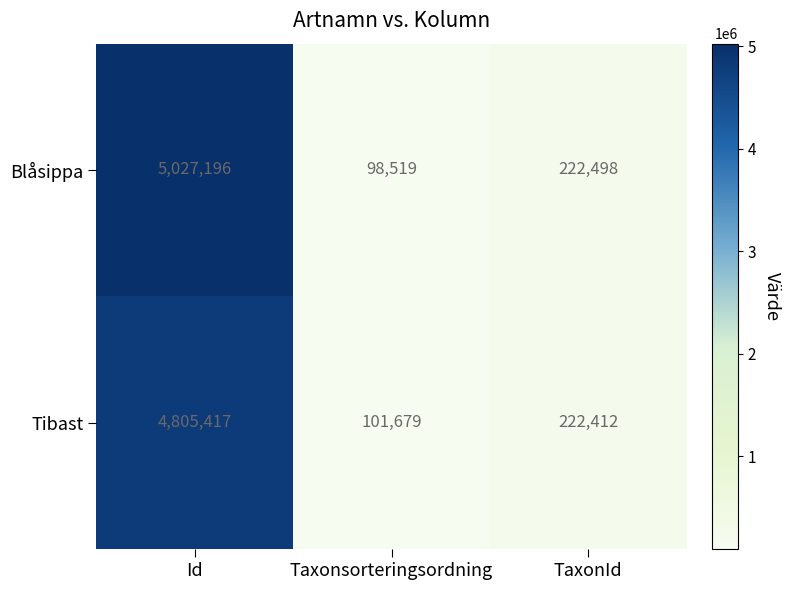

What is the average value of the Tibast series?

1709836